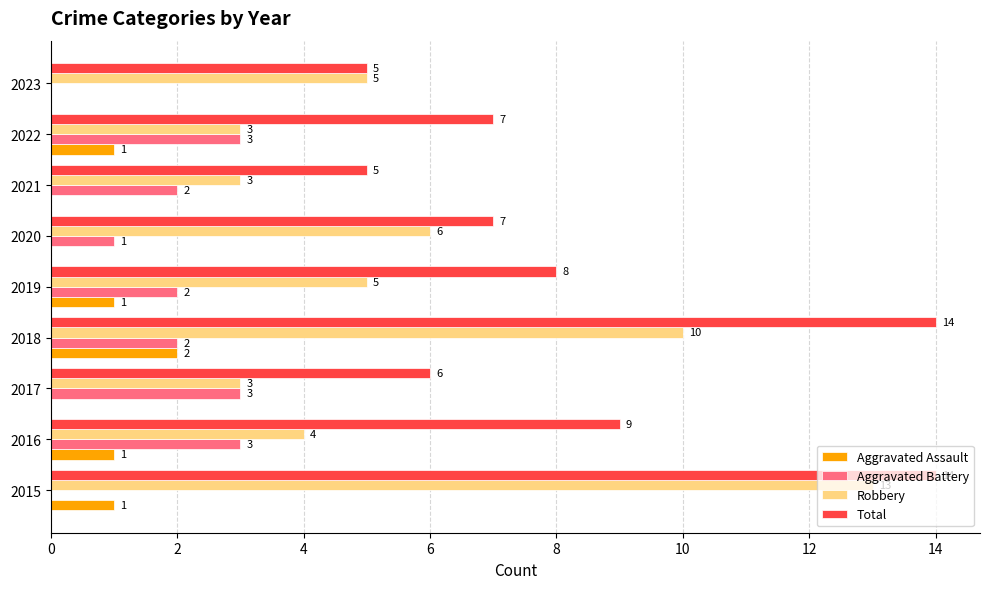

Count the number of categories in the chart.

9